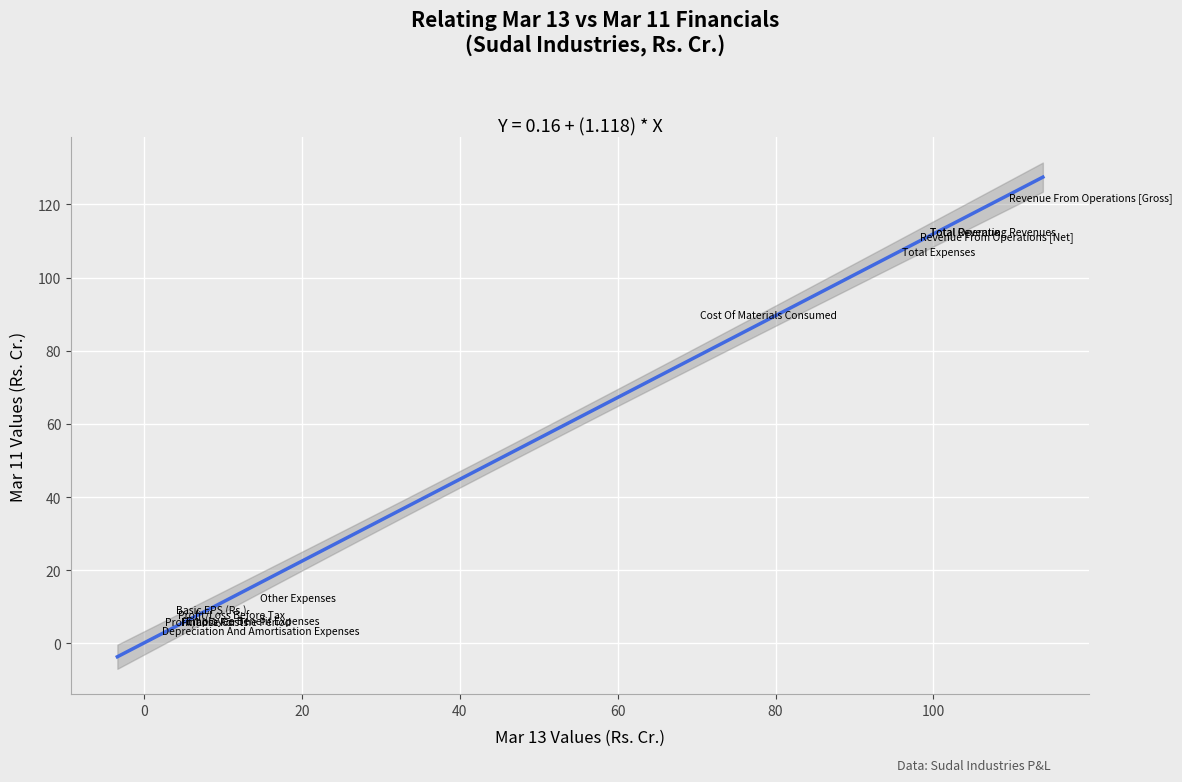

What Y value in the scatter plot is closest to 60?

87.6